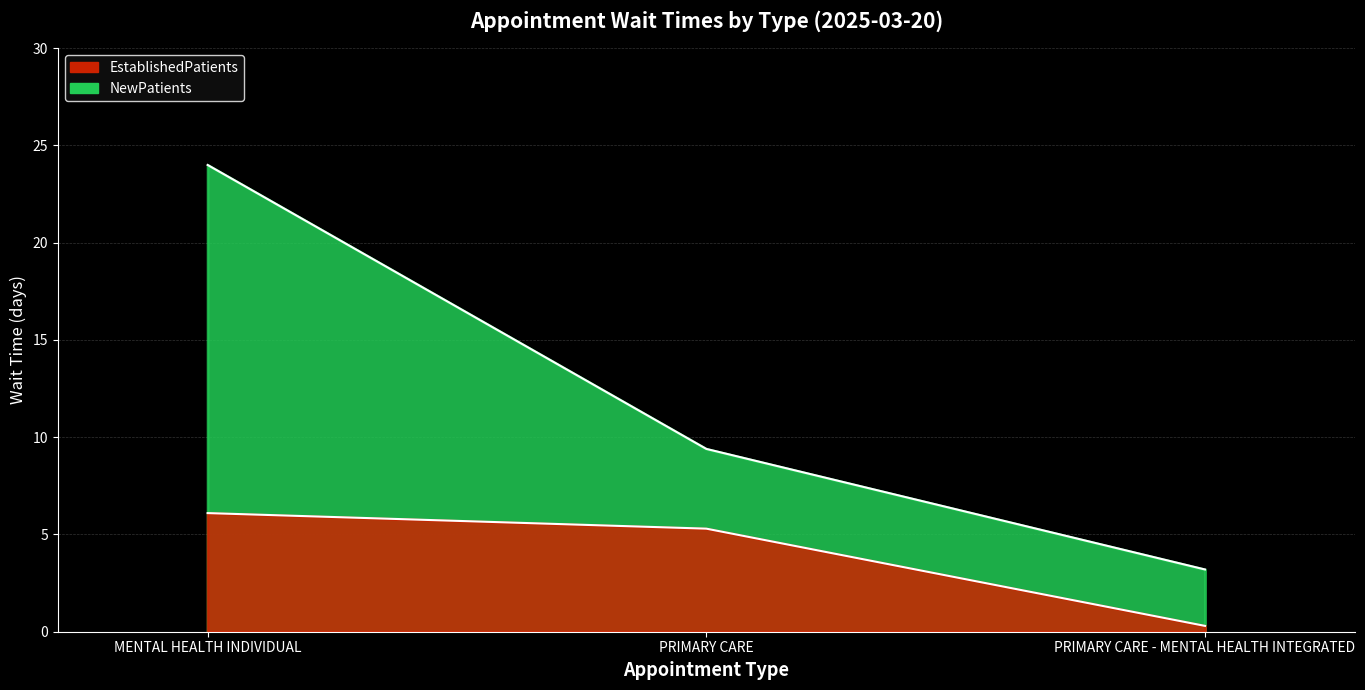

How many series are shown in this chart?

2